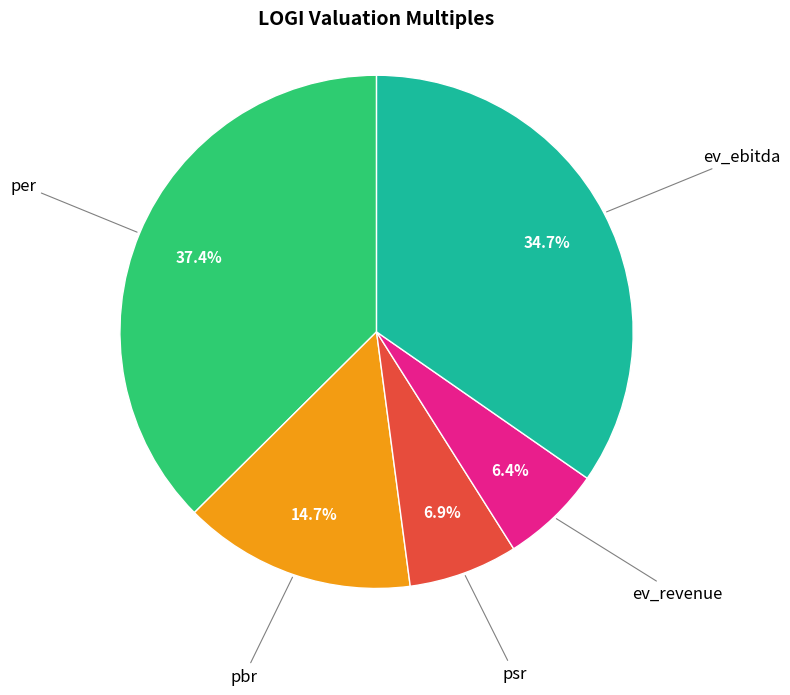

Is there any slice that represents more than half of the pie?

No